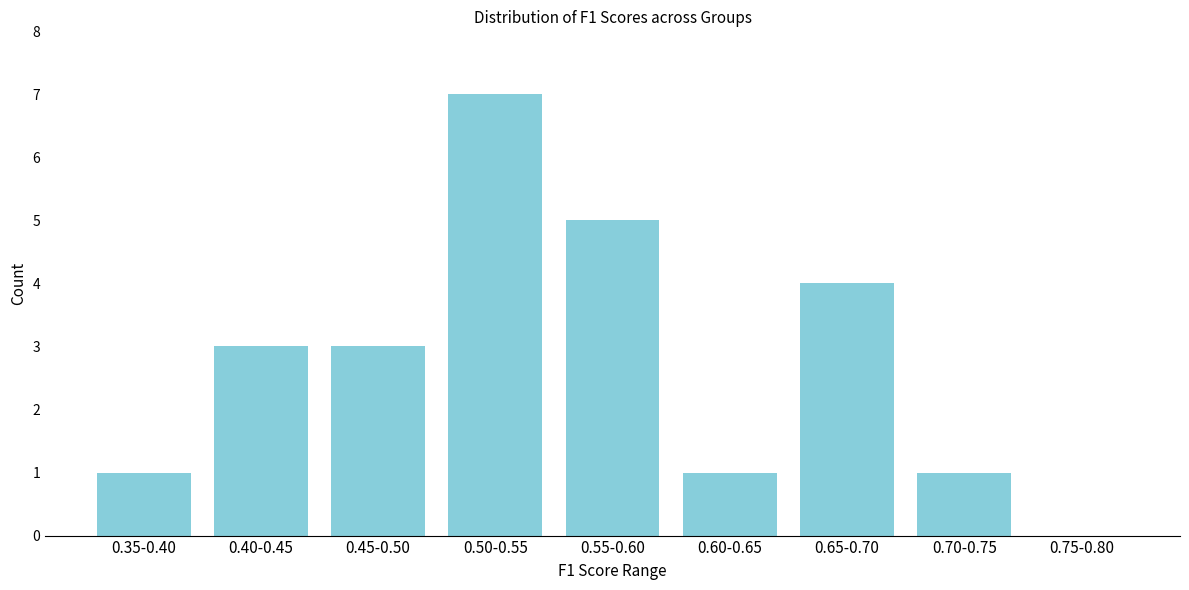

Reading right to left, what are all the values shown in this chart?

0.75-0.80=0	0.70-0.75=1	0.65-0.70=4	0.60-0.65=1	0.55-0.60=5	0.50-0.55=7	0.45-0.50=3	0.40-0.45=3	0.35-0.40=1